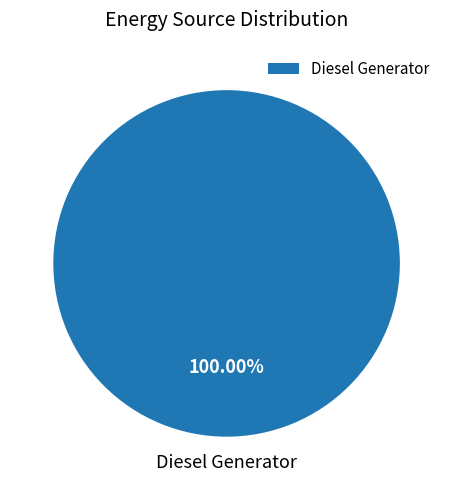

Rank the categories by value from lowest to highest.

Diesel Generator